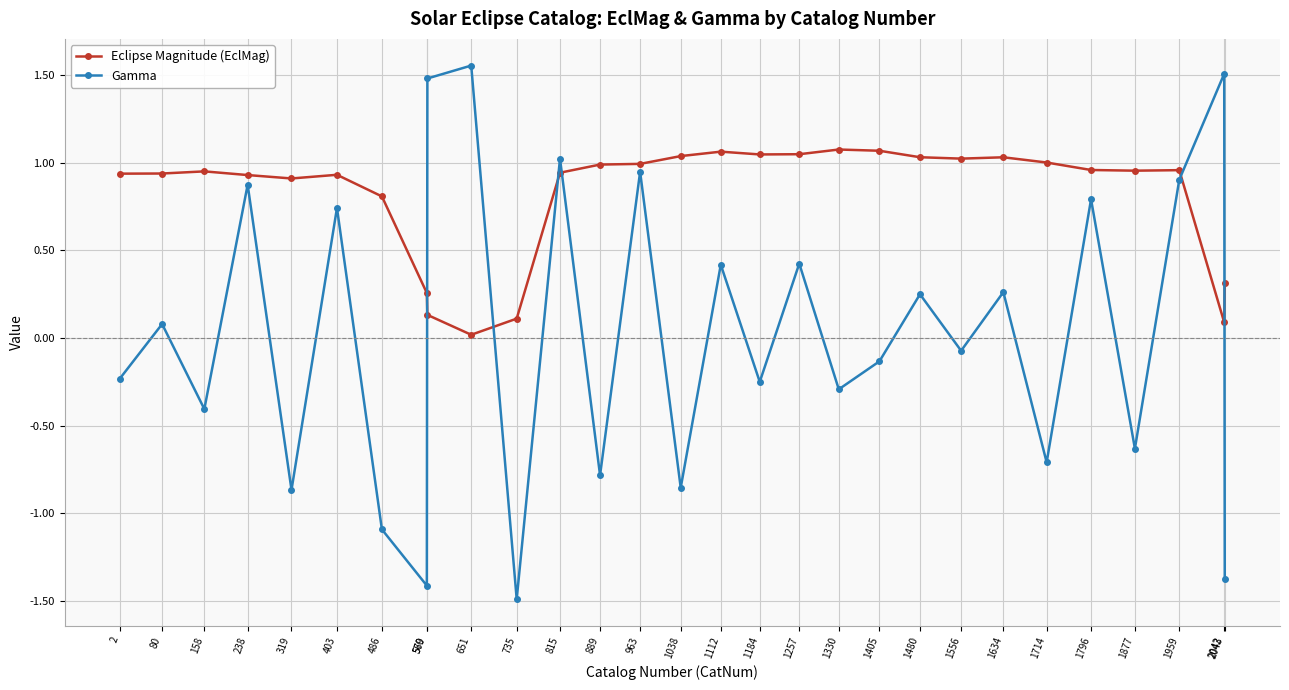

Rank the series by their average value, from highest to lowest.

Eclipse Magnitude (EclMag), Gamma